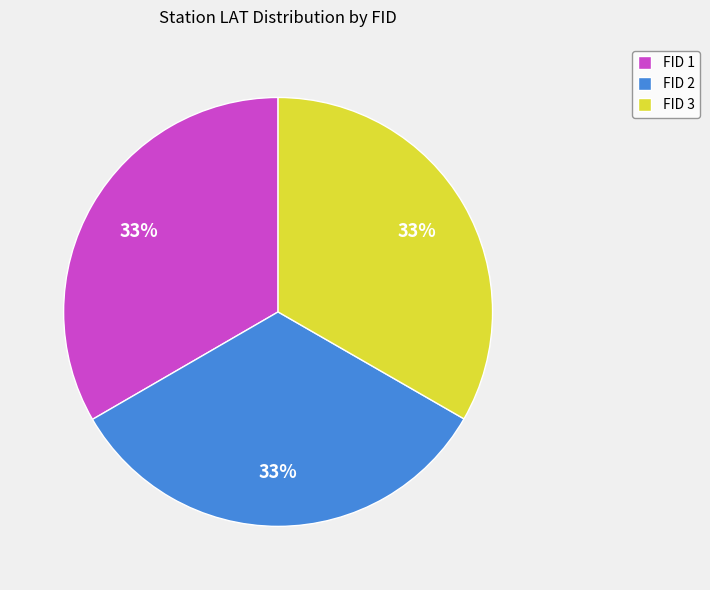

Is the sum of FID 2 and FID 1 greater than half?

Yes